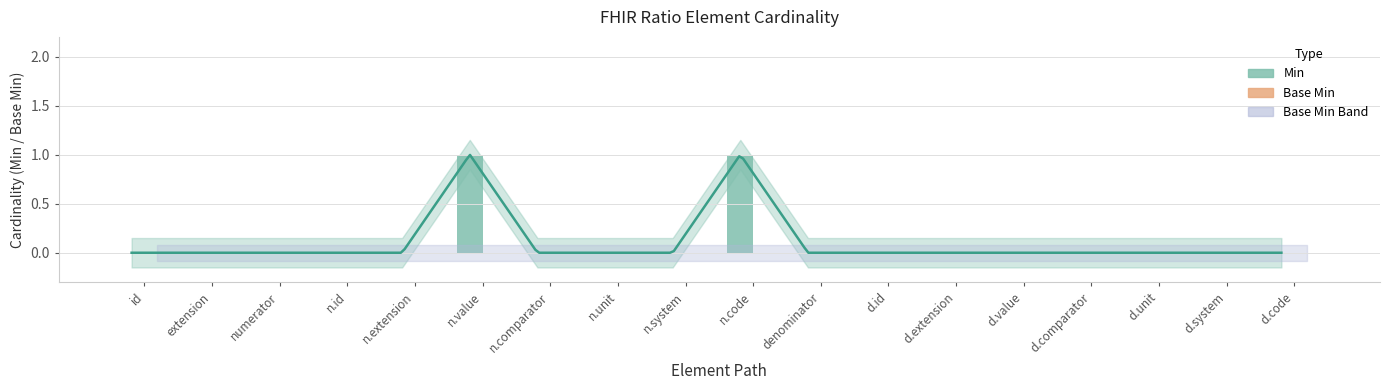

How many values in Min are above zero?

2